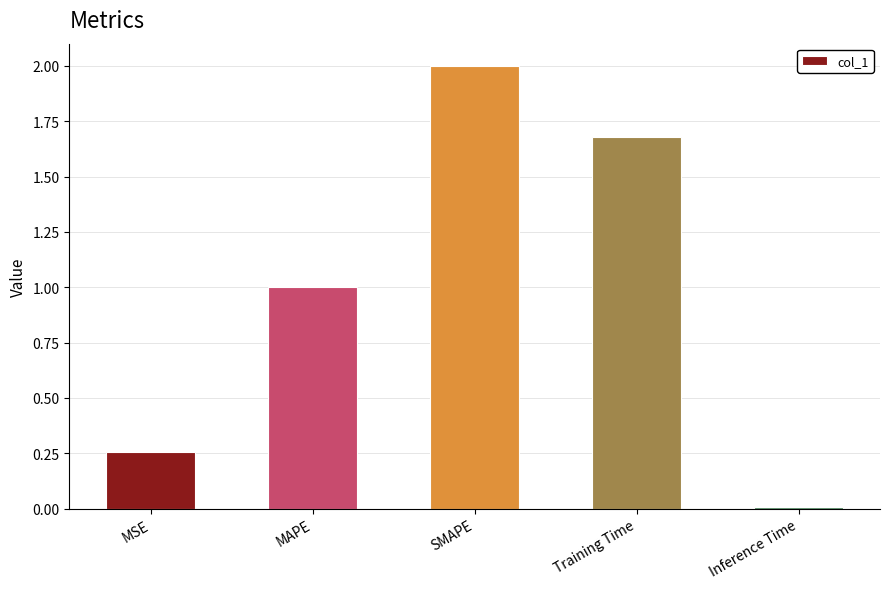

What is the sum of all values?

4.9